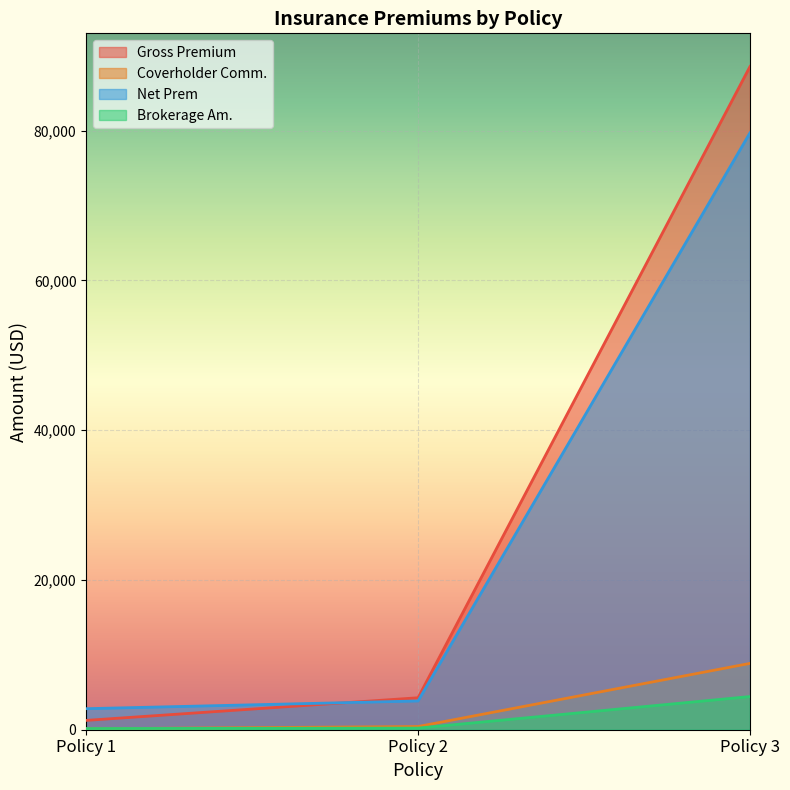

At which category is the sum across all series the highest?

Policy 3